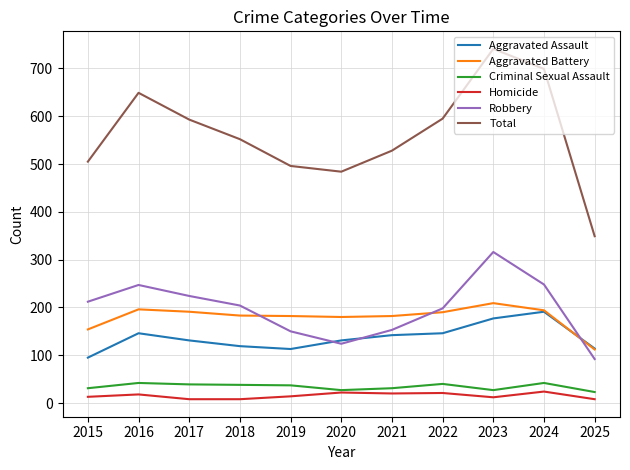

Is the value of Aggravated Battery at 2018 greater than the value of Robbery at 2020?

Yes